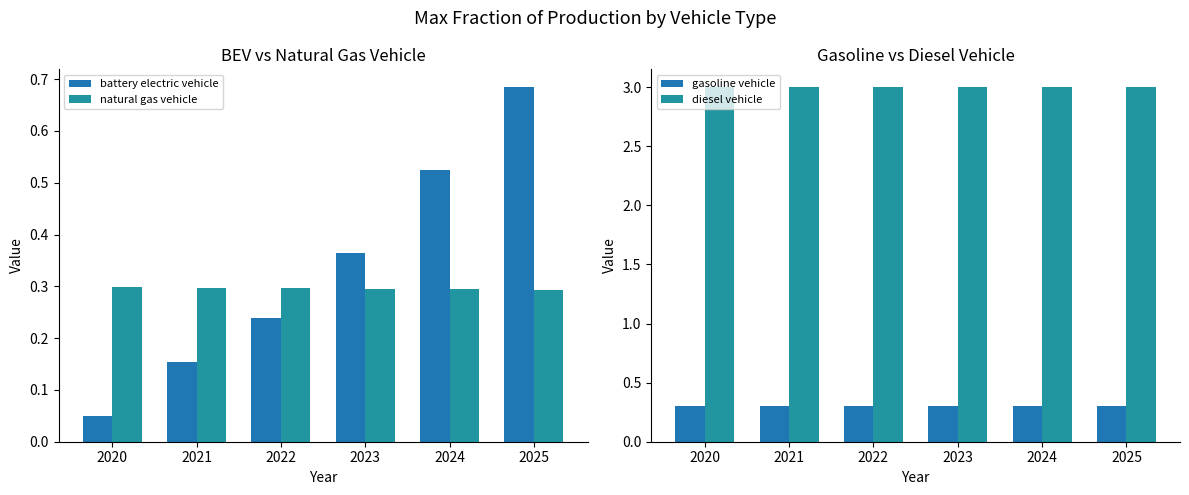

The gasoline vehicle series shows 0.1 at 2020. True or false?

False